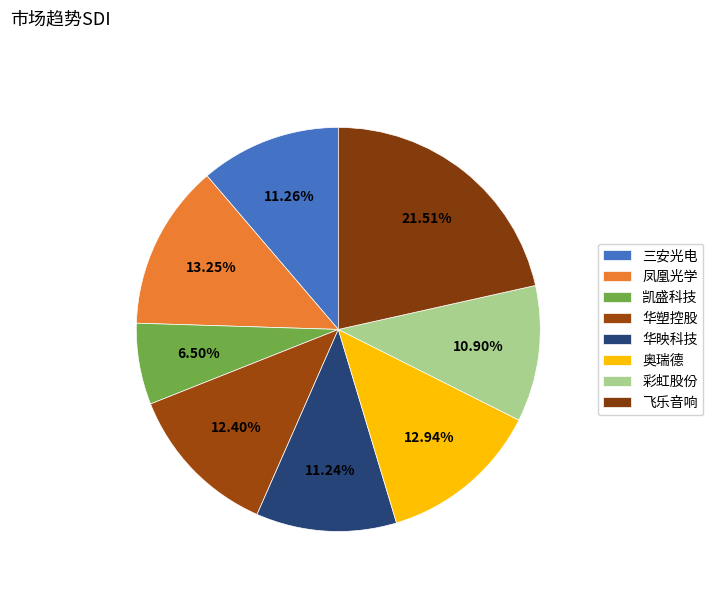

To the nearest percent, what is the difference between the largest and smallest slice percentages?

15%